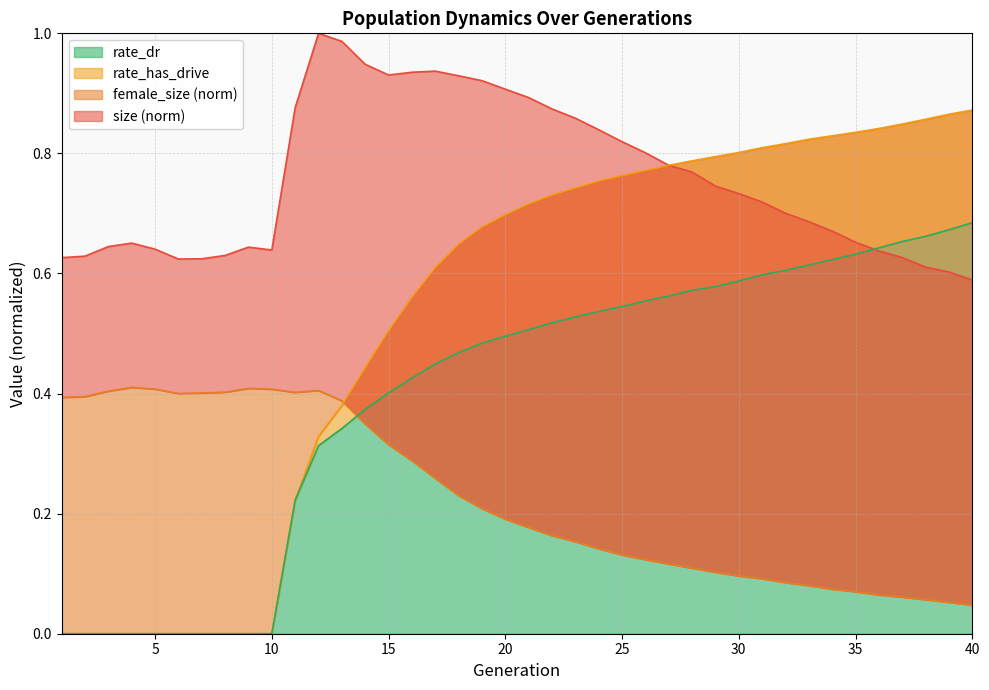

What is the sum of the rate_has_drive values at 18 and 2?

0.6